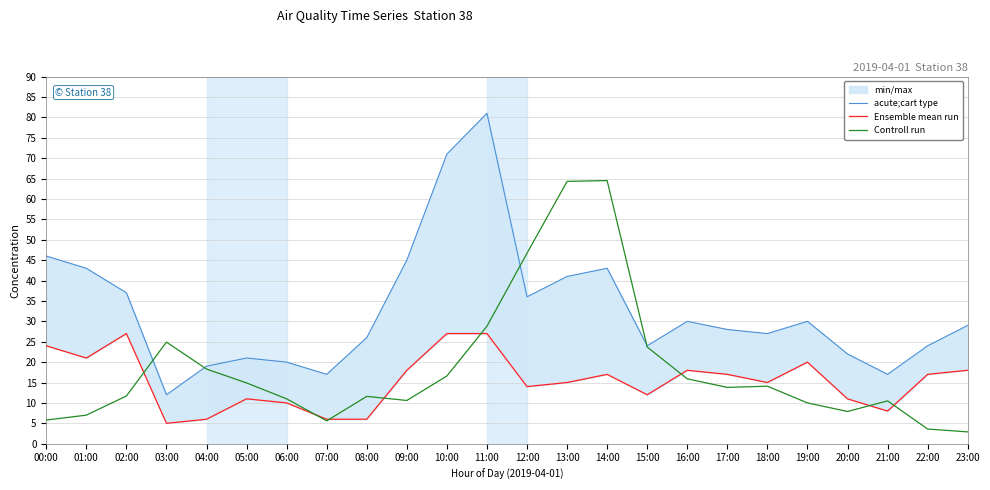

What is the total value across all series at 12:00?

96.7